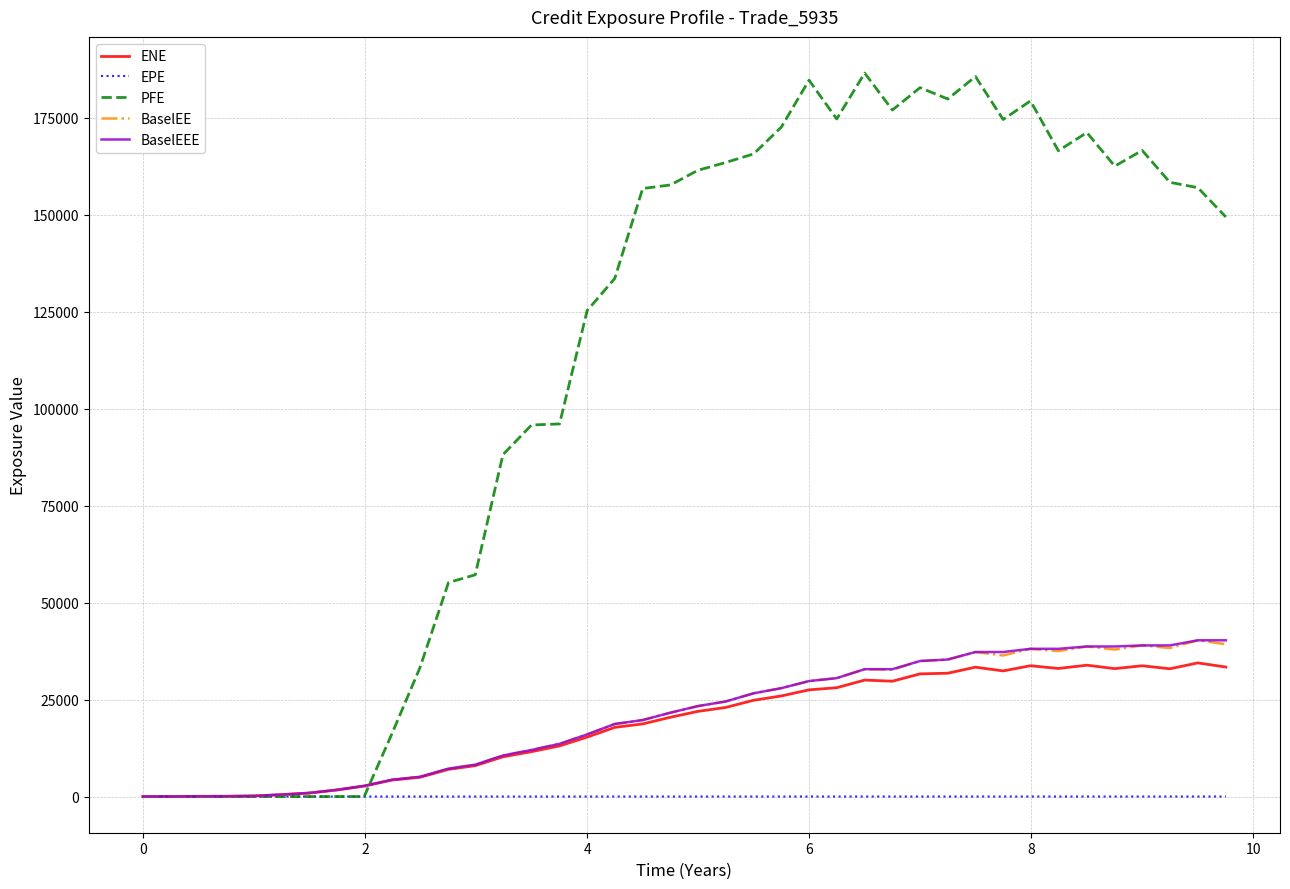

What is the highest value of the EPE series?

9.8